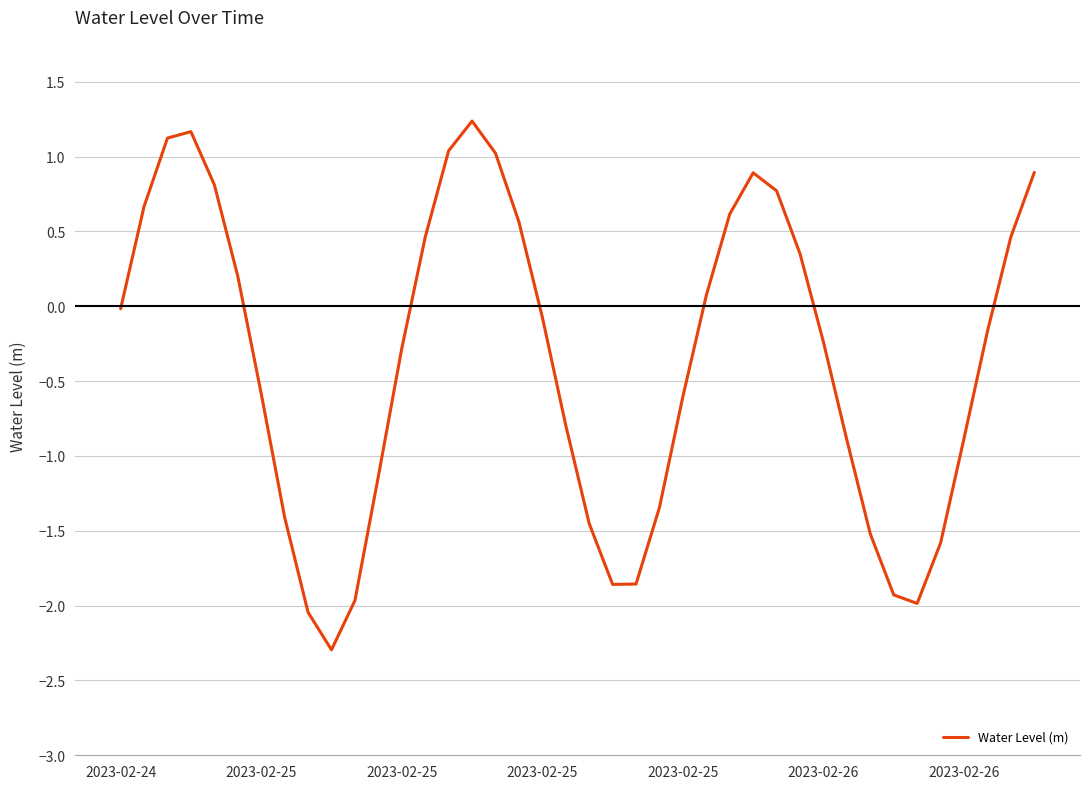

What is the smallest value displayed?

-2.3